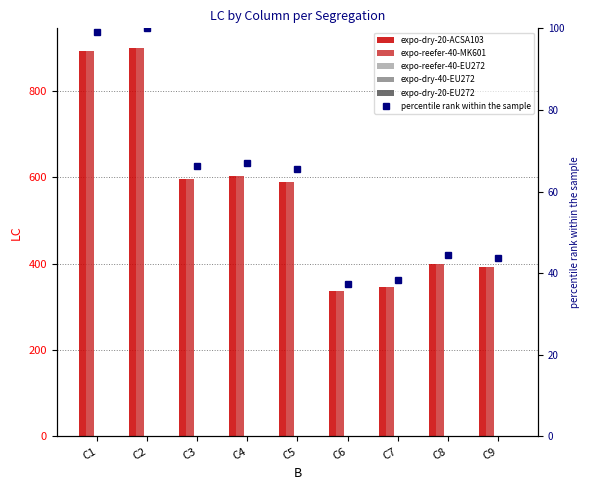

At which label does expo-dry-40-EU272 reach its minimum?

C1